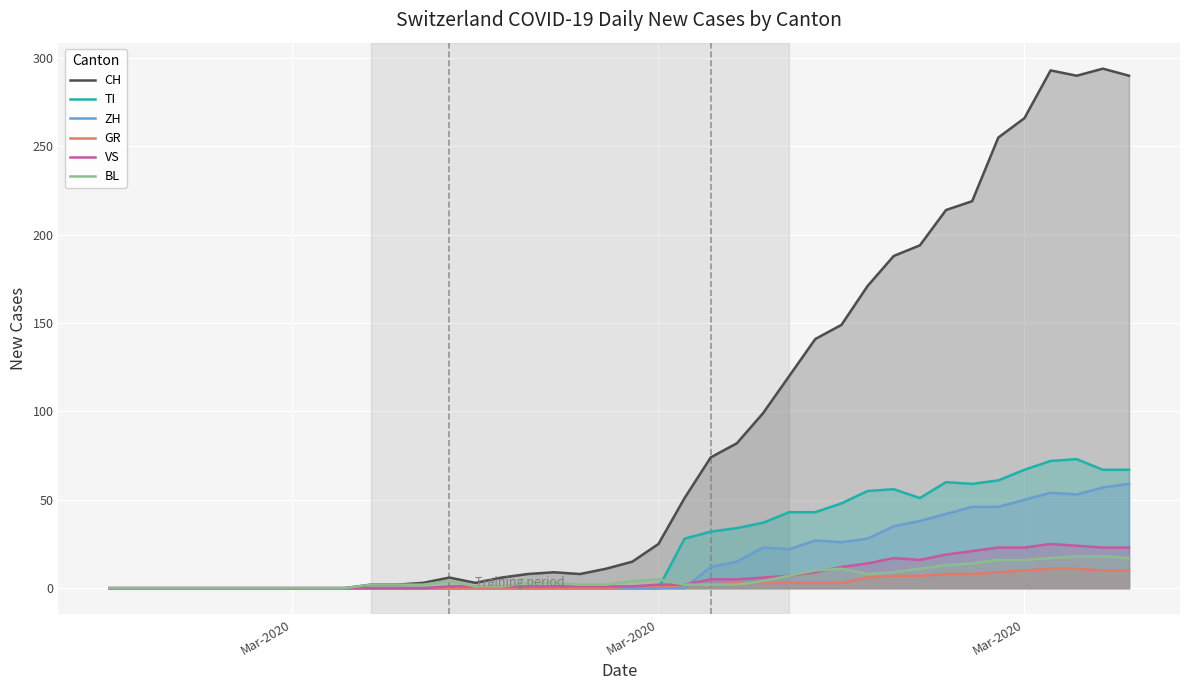

What are all the series names shown in the legend?

CH, TI, ZH, GR, VS, BL